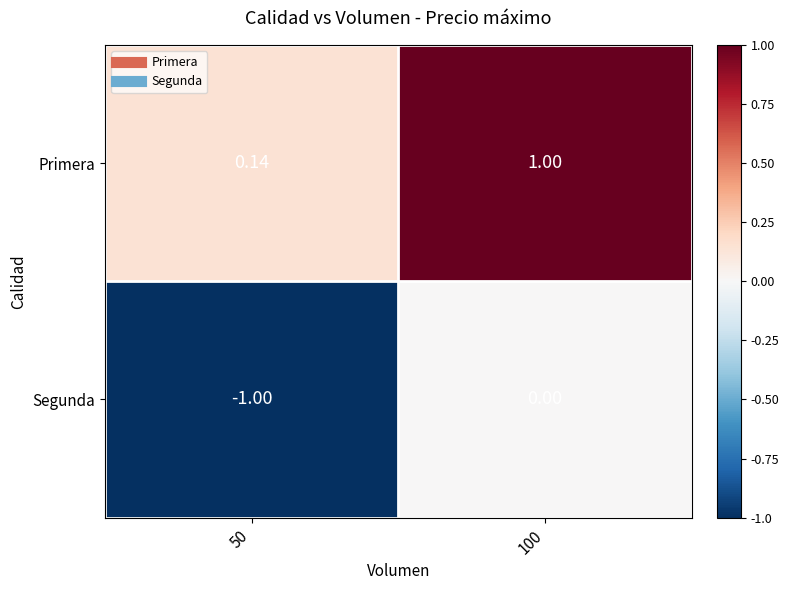

List the series in order of their overall mean, lowest first.

Segunda, Primera